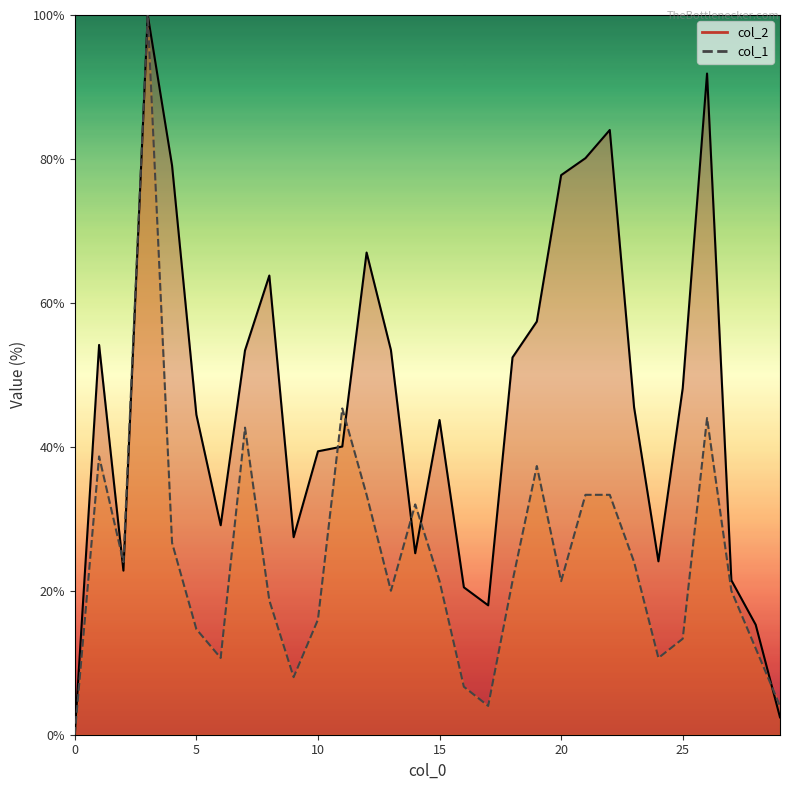

True or false: col_1 and col_2 intersect in this chart.

True